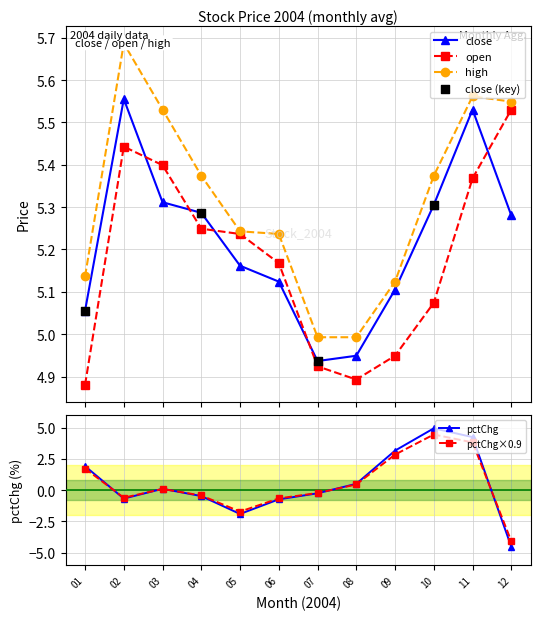

Which series ends up on top after the final intersection of open and close?

open